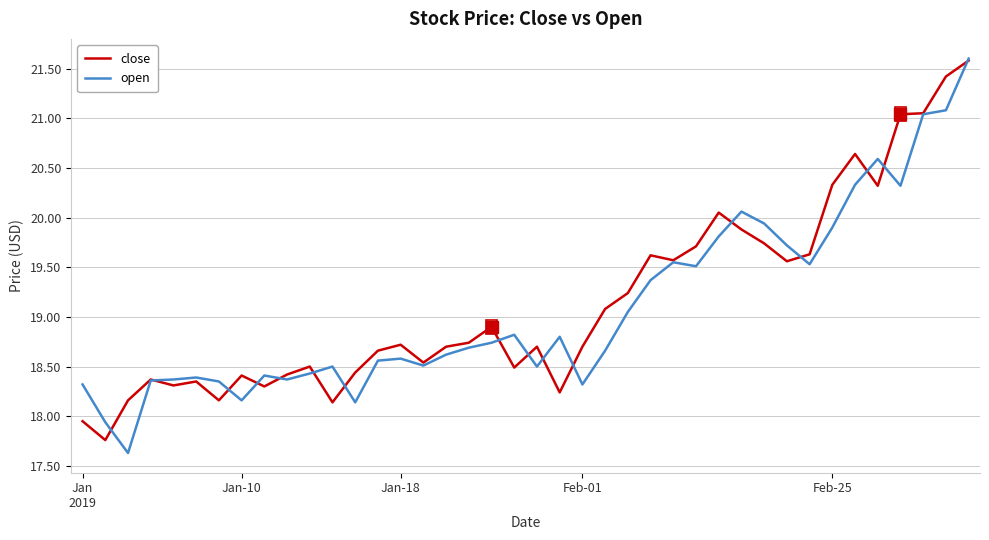

What is the minimum value shown in the chart?

17.6